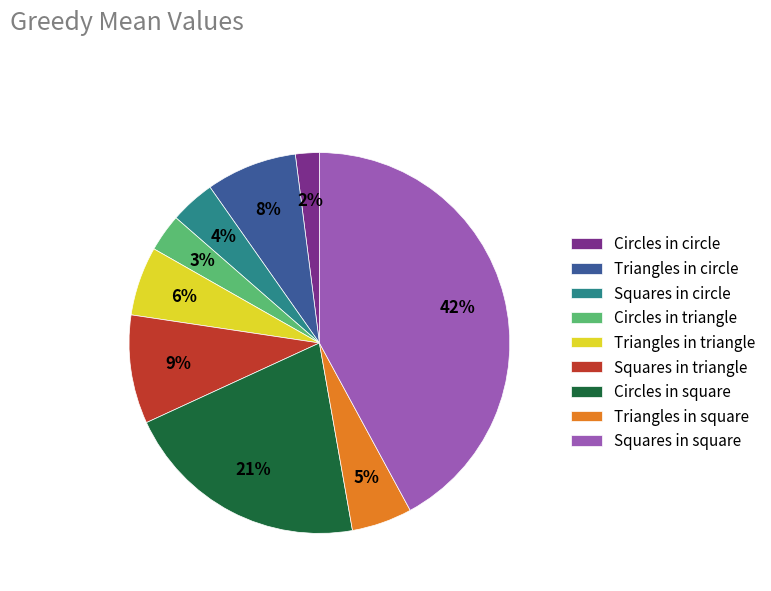

Which slice is the largest?

Squares in square